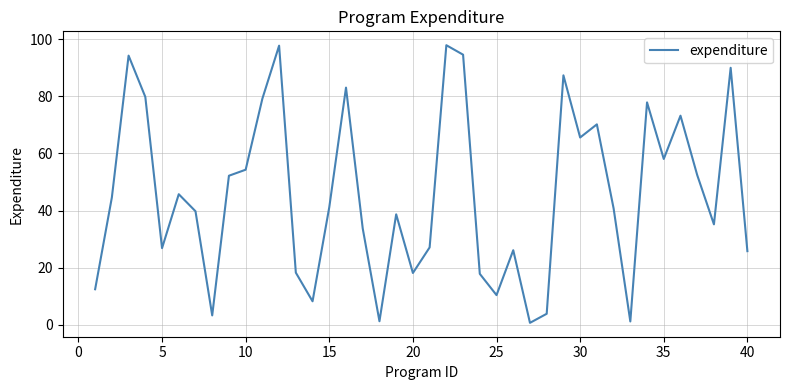

What is the difference between the maximum and minimum values?

97.3